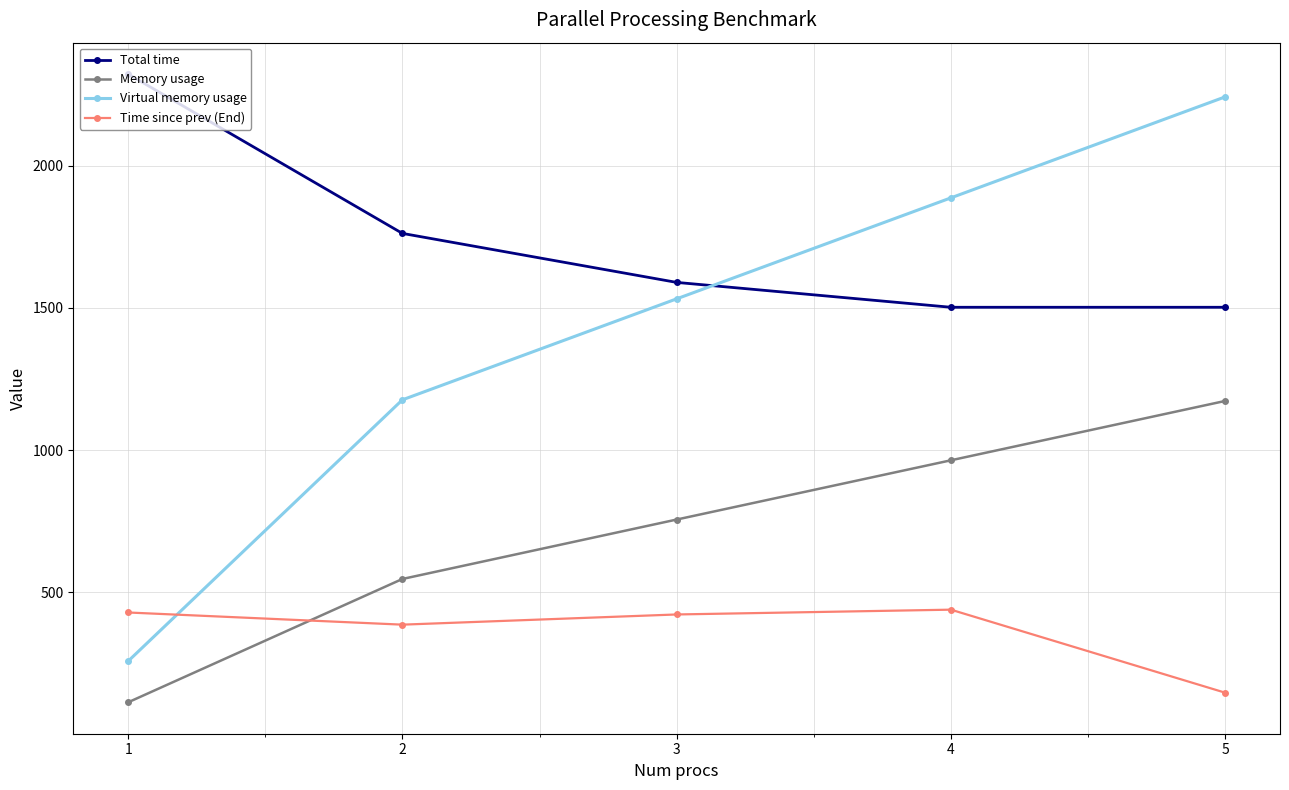

True or false: Total time and Time since prev (End) cross at least once.

False